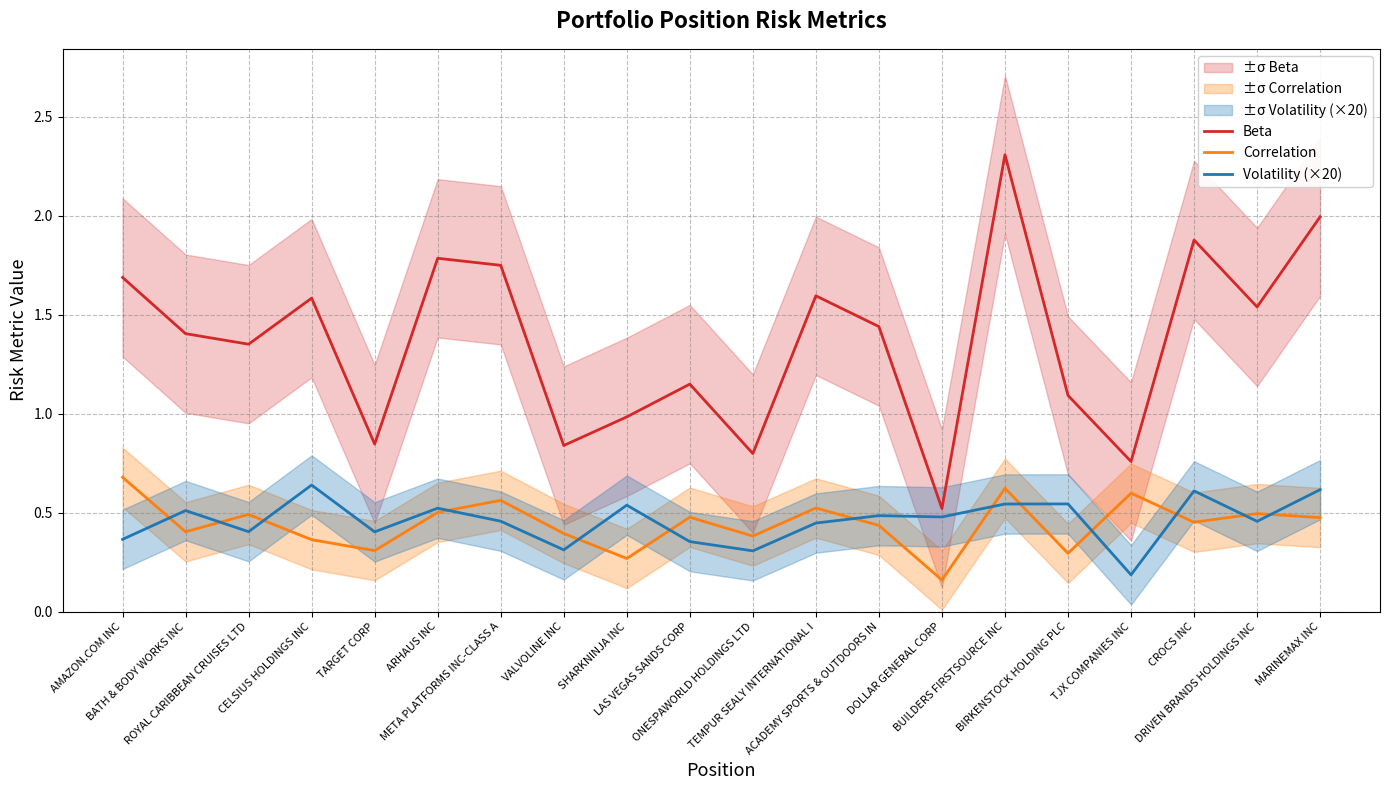

Which has a higher value, BUILDERS FIRSTSOURCE INC or META PLATFORMS INC-CLASS A?

BUILDERS FIRSTSOURCE INC